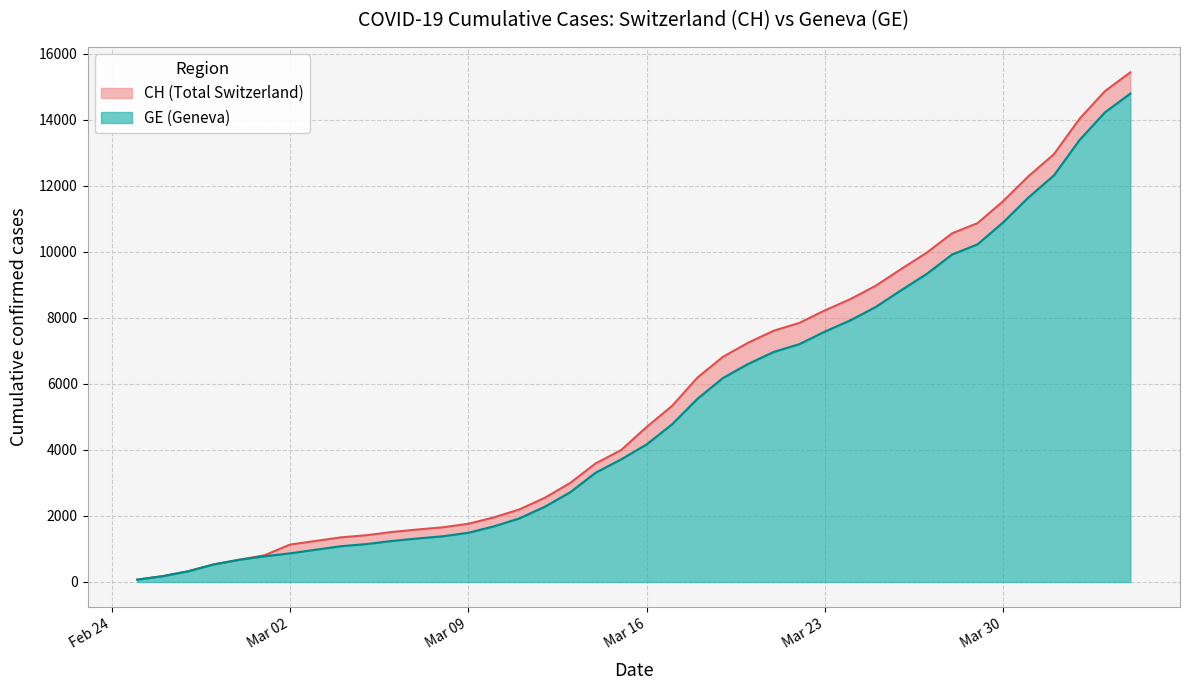

What is the maximum value for GE?

14791